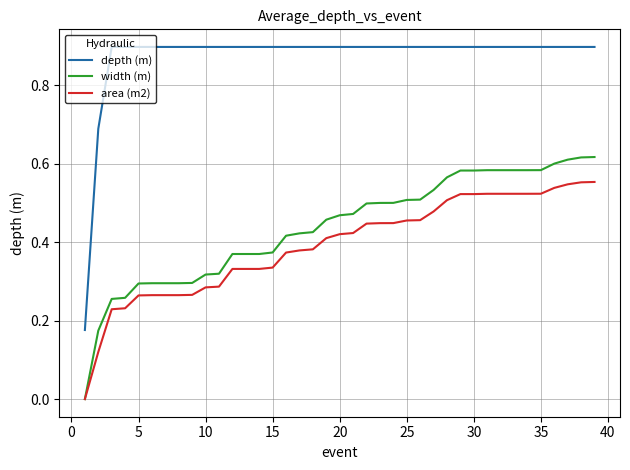

Rank the series by their maximum value, from lowest to highest.

area (m2), width (m), depth (m)